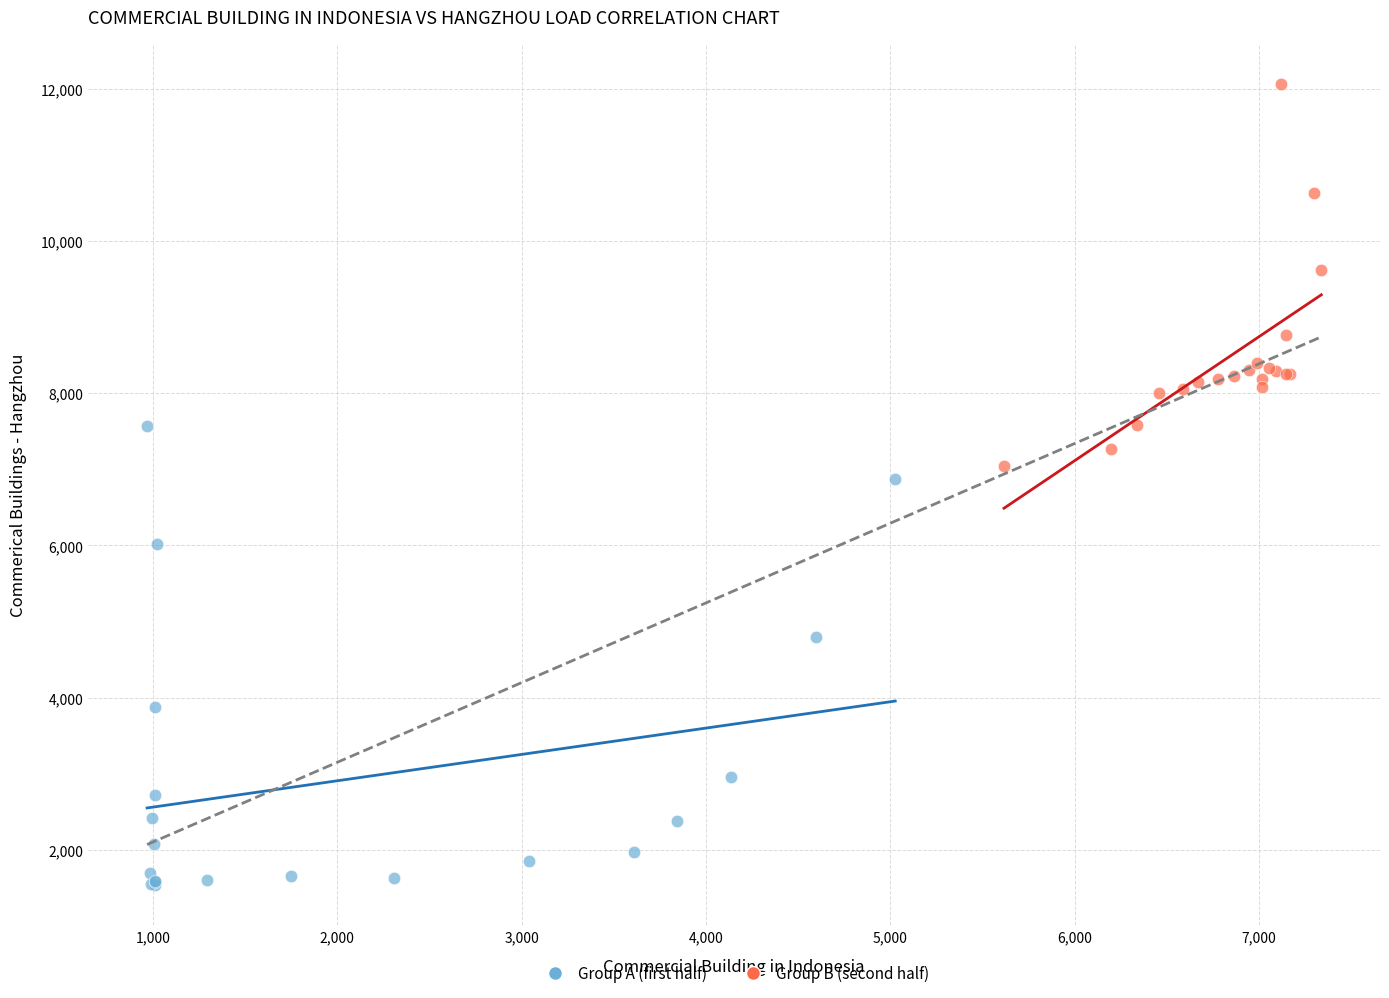

Which series has the largest Y range (max minus min)?

Group A (first half)